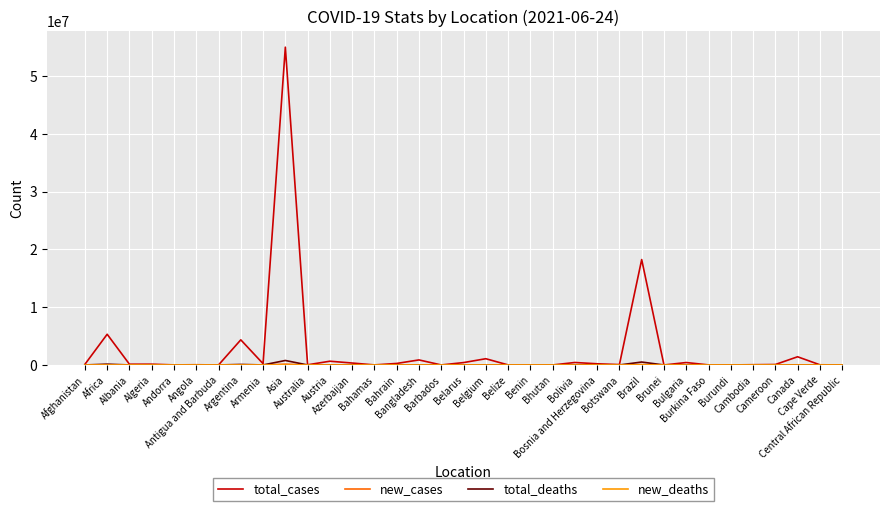

Which series has the largest total across all categories?

total_cases